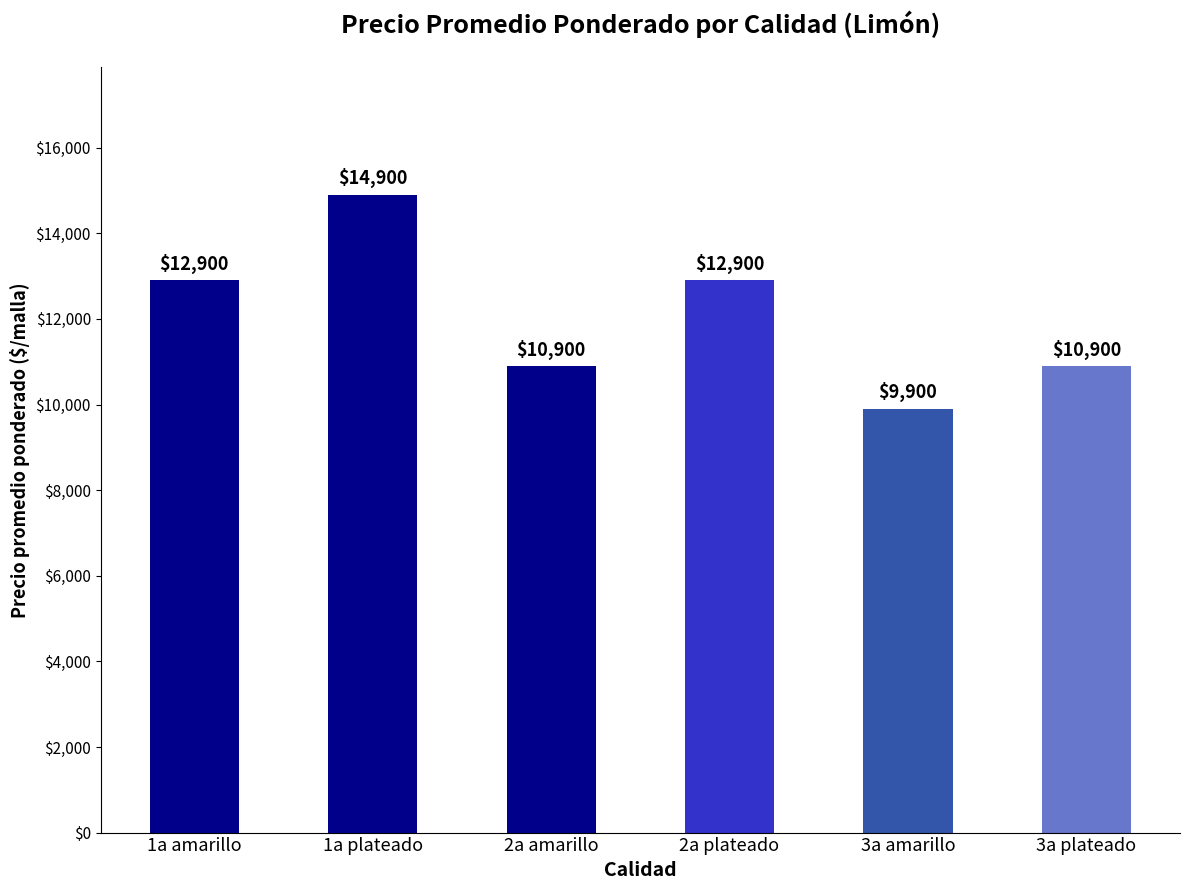

At which category does the chart reach its peak across all series?

1a plateado